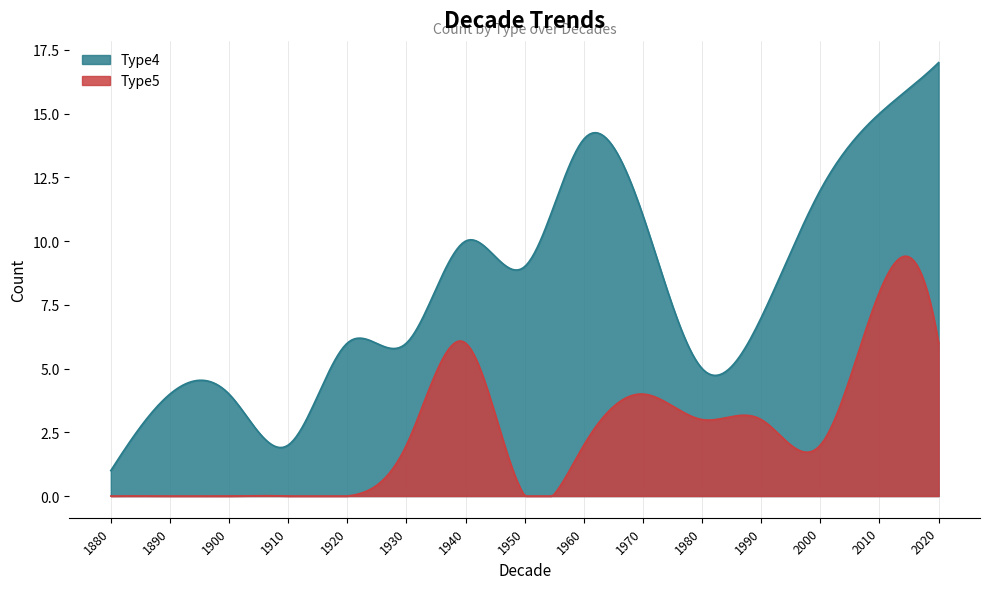

True or false: Type4 and Type5 intersect in this chart.

False